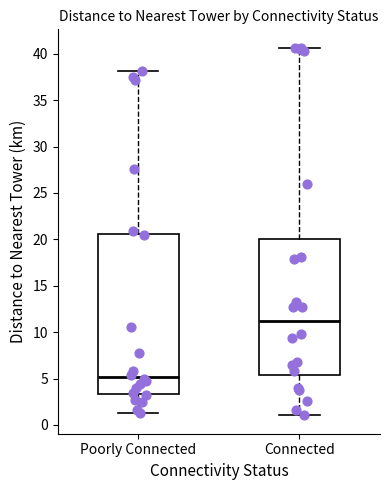

Which box has the lowest median line?

Poorly Connected